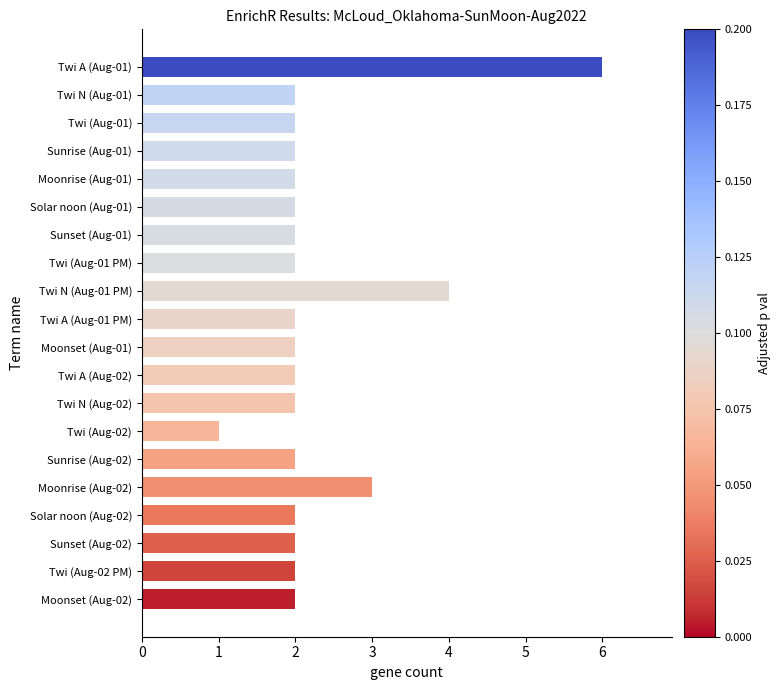

What is the smallest value displayed?

1